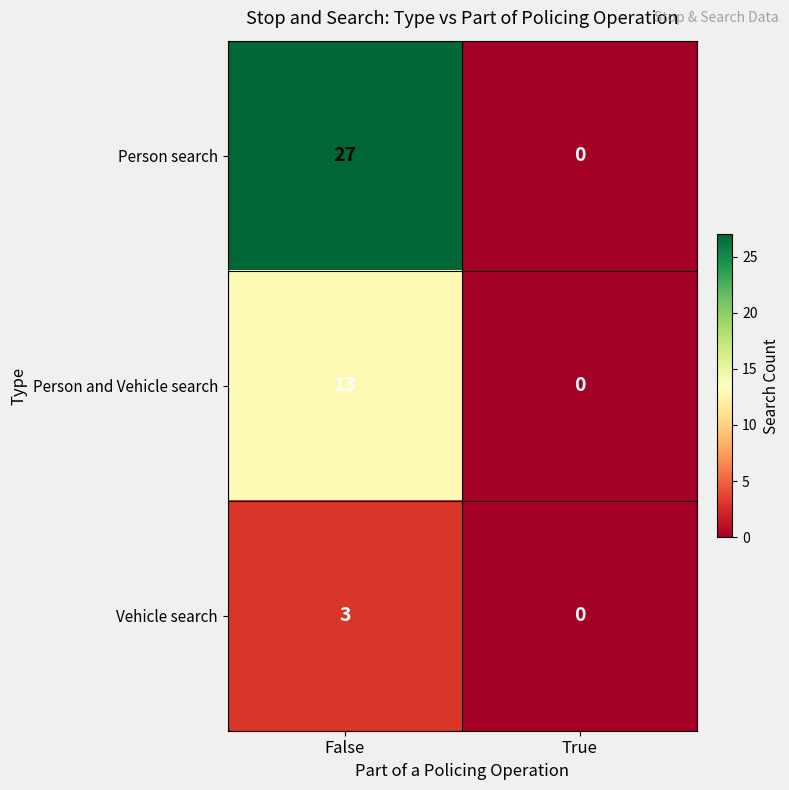

Count the number of data series in this chart.

3